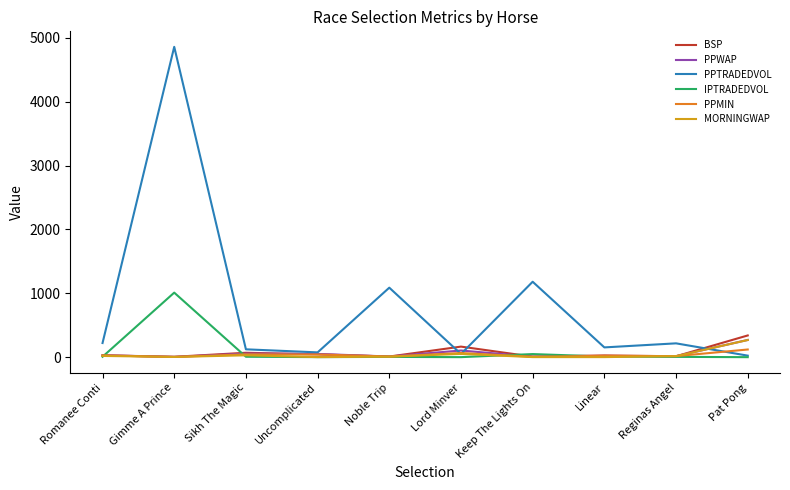

What is the maximum value for BSP?

340.0